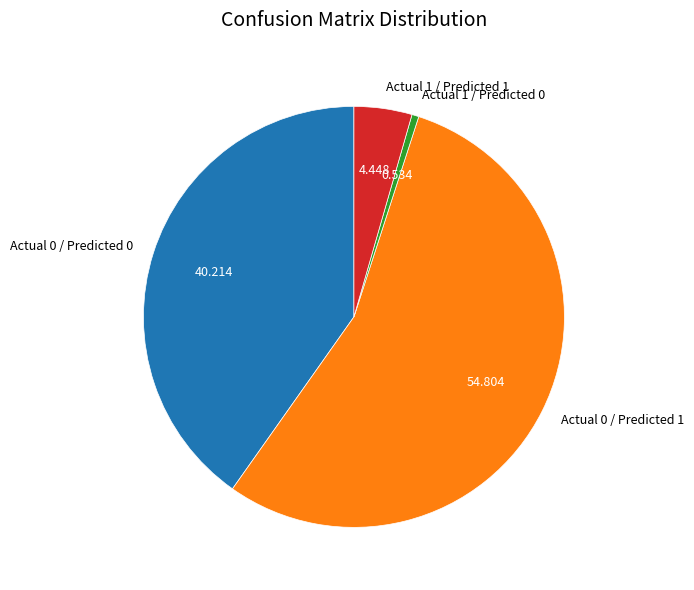

Do Actual 1 / Predicted 1 and Actual 0 / Predicted 1 together represent more than half of the pie?

Yes